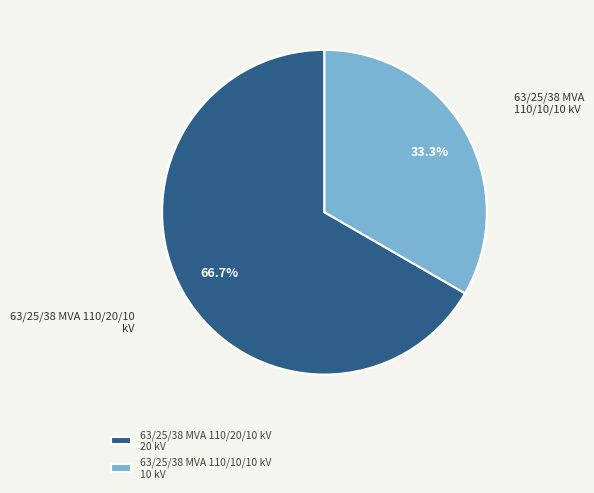

Is it true that 63/25/38 MVA 110/20/10 kV is 56% of the pie?

False